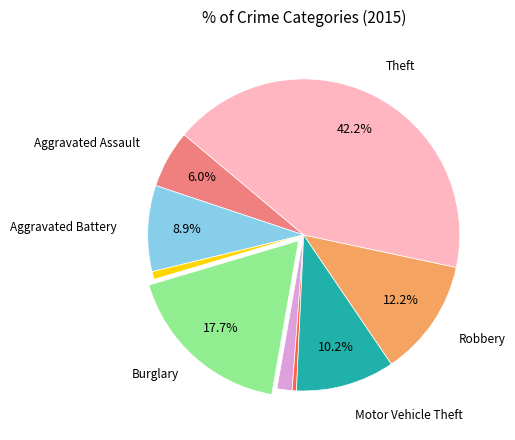

Is there any slice that represents more than half of the pie?

No